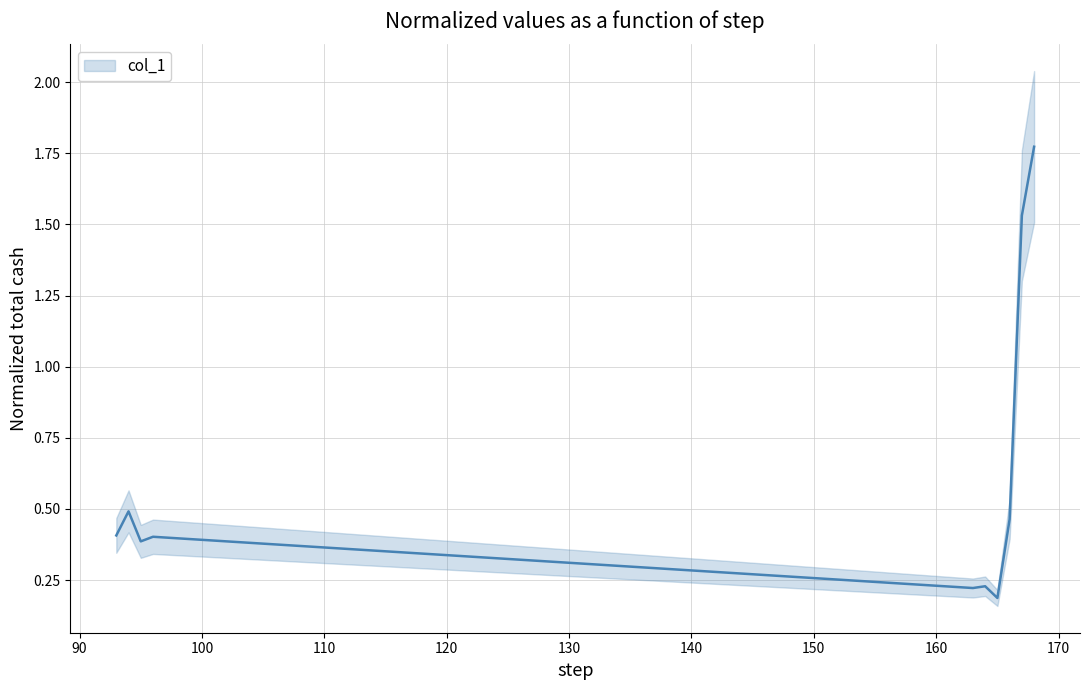

The value at 110 is 0.2. True or false?

False